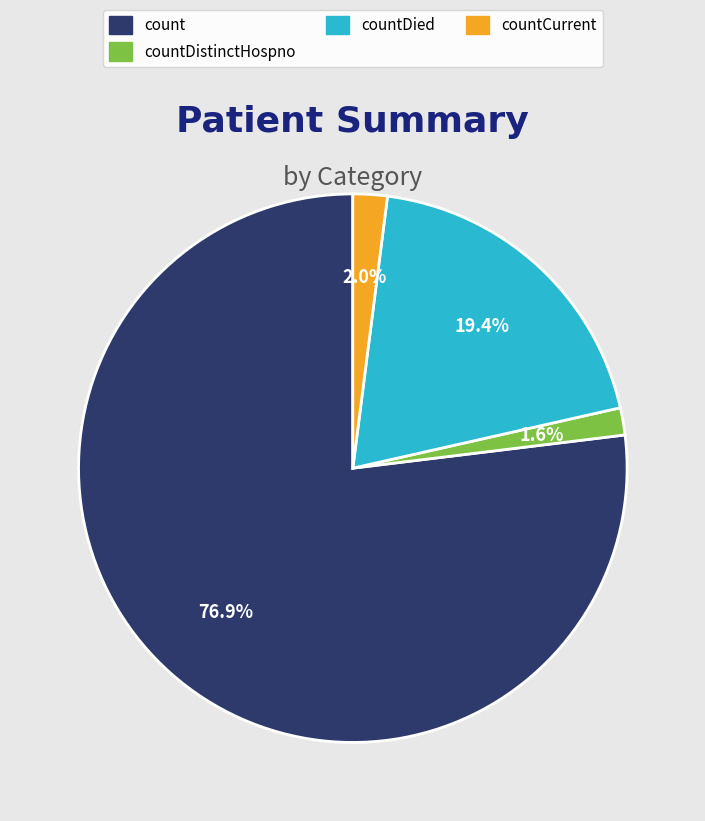

Is there any slice that represents more than half of the pie?

Yes